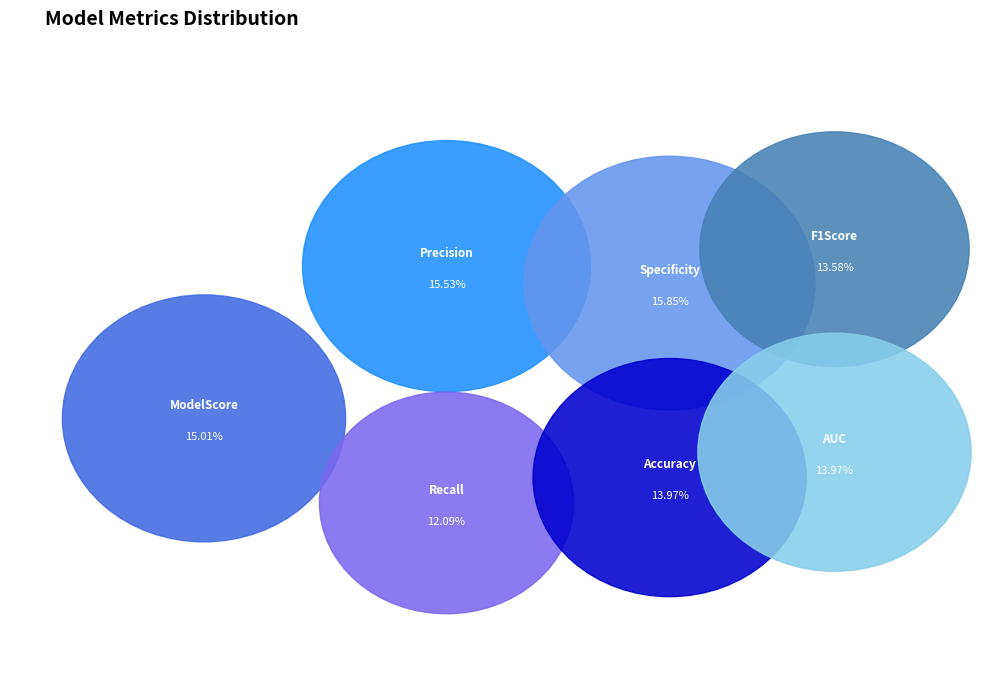

Which slice is the smallest?

Recall